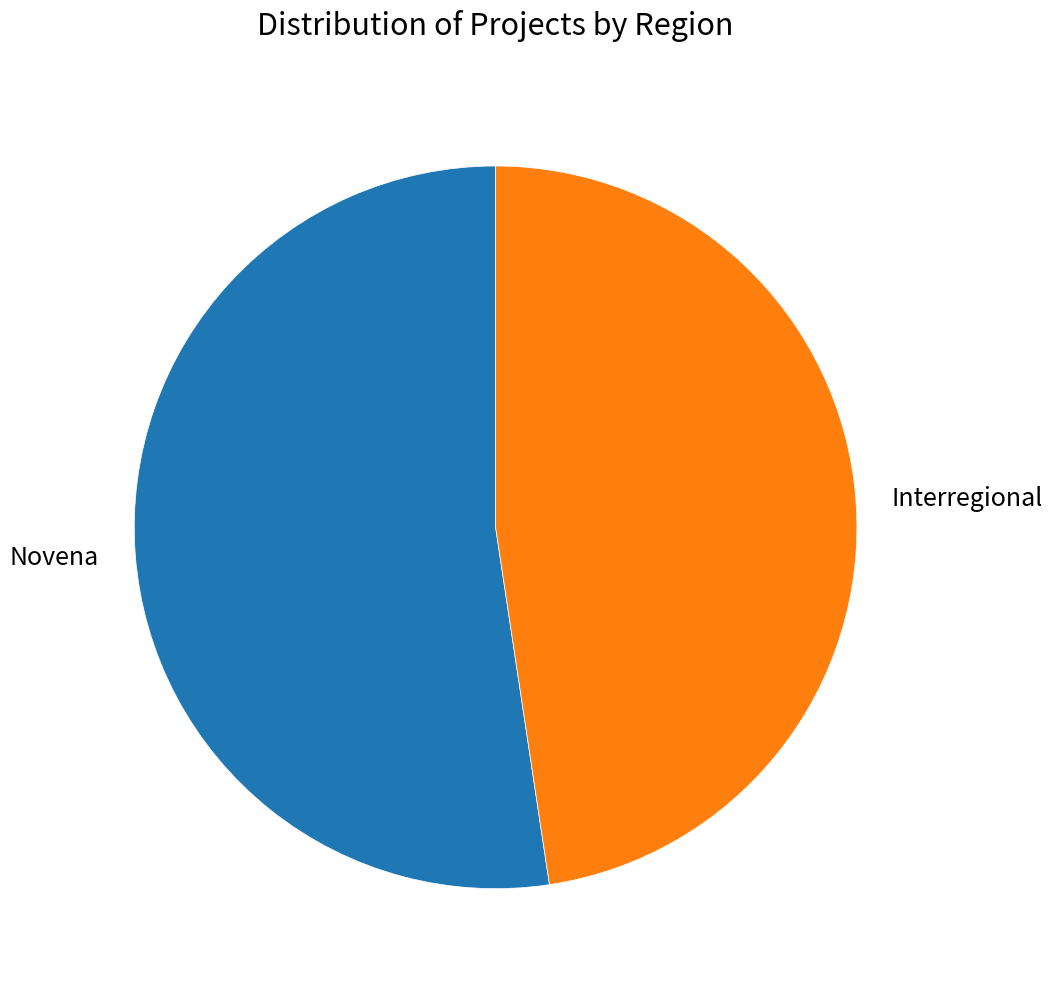

Rank the categories by value from lowest to highest.

Interregional, Novena